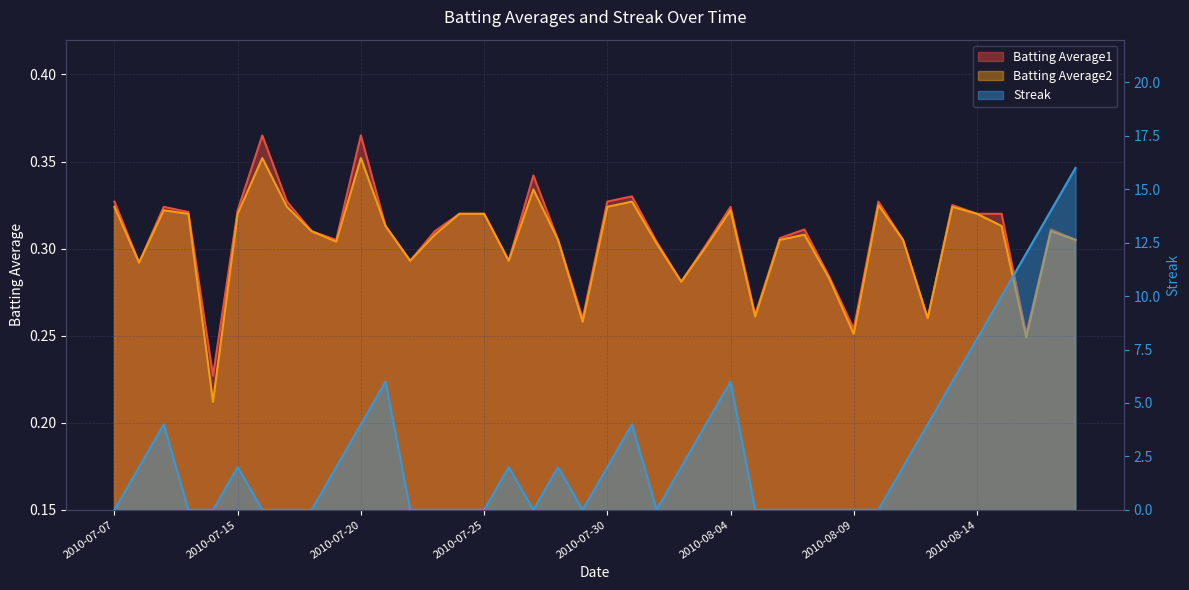

Reading right to left, extract all data points from this chart.

Batting Average1: 2010-08-18=0.3	2010-08-17=0.3	2010-08-16=0.3	2010-08-15=0.3	2010-08-14=0.3	2010-08-13=0.3	2010-08-12=0.3	2010-08-11=0.3	2010-08-10=0.3	2010-08-09=0.3	2010-08-08=0.3	2010-08-07=0.3	2010-08-06=0.3	2010-08-05=0.3	2010-08-04=0.3	2010-08-03=0.3	2010-08-02=0.3	2010-08-01=0.3	2010-07-31=0.3	2010-07-30=0.3	2010-07-29=0.3	2010-07-28=0.3	2010-07-27=0.3	2010-07-26=0.3	2010-07-25=0.3	2010-07-24=0.3	2010-07-23=0.3	2010-07-22=0.3	2010-07-21=0.3	2010-07-20=0.4	2010-07-19=0.3	2010-07-18=0.3	2010-07-17=0.3	2010-07-16=0.4	2010-07-15=0.3	2010-07-11=0.2	2010-07-10=0.3	2010-07-09=0.3	2010-07-08=0.3	2010-07-07=0.3
Batting Average2: 2010-08-18=0.3	2010-08-17=0.3	2010-08-16=0.2	2010-08-15=0.3	2010-08-14=0.3	2010-08-13=0.3	2010-08-12=0.3	2010-08-11=0.3	2010-08-10=0.3	2010-08-09=0.3	2010-08-08=0.3	2010-08-07=0.3	2010-08-06=0.3	2010-08-05=0.3	2010-08-04=0.3	2010-08-03=0.3	2010-08-02=0.3	2010-08-01=0.3	2010-07-31=0.3	2010-07-30=0.3	2010-07-29=0.3	2010-07-28=0.3	2010-07-27=0.3	2010-07-26=0.3	2010-07-25=0.3	2010-07-24=0.3	2010-07-23=0.3	2010-07-22=0.3	2010-07-21=0.3	2010-07-20=0.4	2010-07-19=0.3	2010-07-18=0.3	2010-07-17=0.3	2010-07-16=0.4	2010-07-15=0.3	2010-07-11=0.2	2010-07-10=0.3	2010-07-09=0.3	2010-07-08=0.3	2010-07-07=0.3
Streak: 2010-08-18=16.0	2010-08-17=14.0	2010-08-16=12.0	2010-08-15=10.0	2010-08-14=8.0	2010-08-13=6.0	2010-08-12=4.0	2010-08-11=2.0	2010-08-10=0.0	2010-08-09=0.0	2010-08-08=0.0	2010-08-07=0.0	2010-08-06=0.0	2010-08-05=0.0	2010-08-04=6.0	2010-08-03=4.0	2010-08-02=2.0	2010-08-01=0.0	2010-07-31=4.0	2010-07-30=2.0	2010-07-29=0.0	2010-07-28=2.0	2010-07-27=0.0	2010-07-26=2.0	2010-07-25=0.0	2010-07-24=0.0	2010-07-23=0.0	2010-07-22=0.0	2010-07-21=6.0	2010-07-20=4.0	2010-07-19=2.0	2010-07-18=0.0	2010-07-17=0.0	2010-07-16=0.0	2010-07-15=2.0	2010-07-11=0.0	2010-07-10=0.0	2010-07-09=4.0	2010-07-08=2.0	2010-07-07=0.0